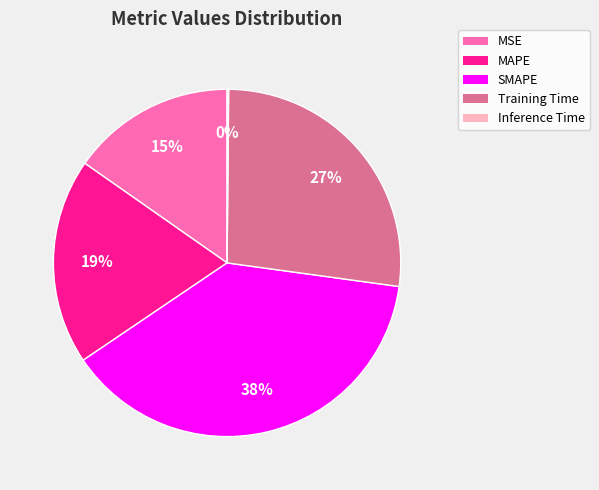

Do SMAPE and MAPE together represent more than half of the pie?

Yes